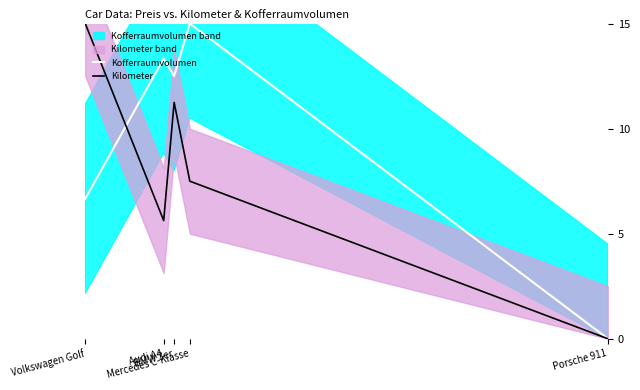

List the series in order of their peak value, lowest first.

Kofferraumvolumen, Kilometer